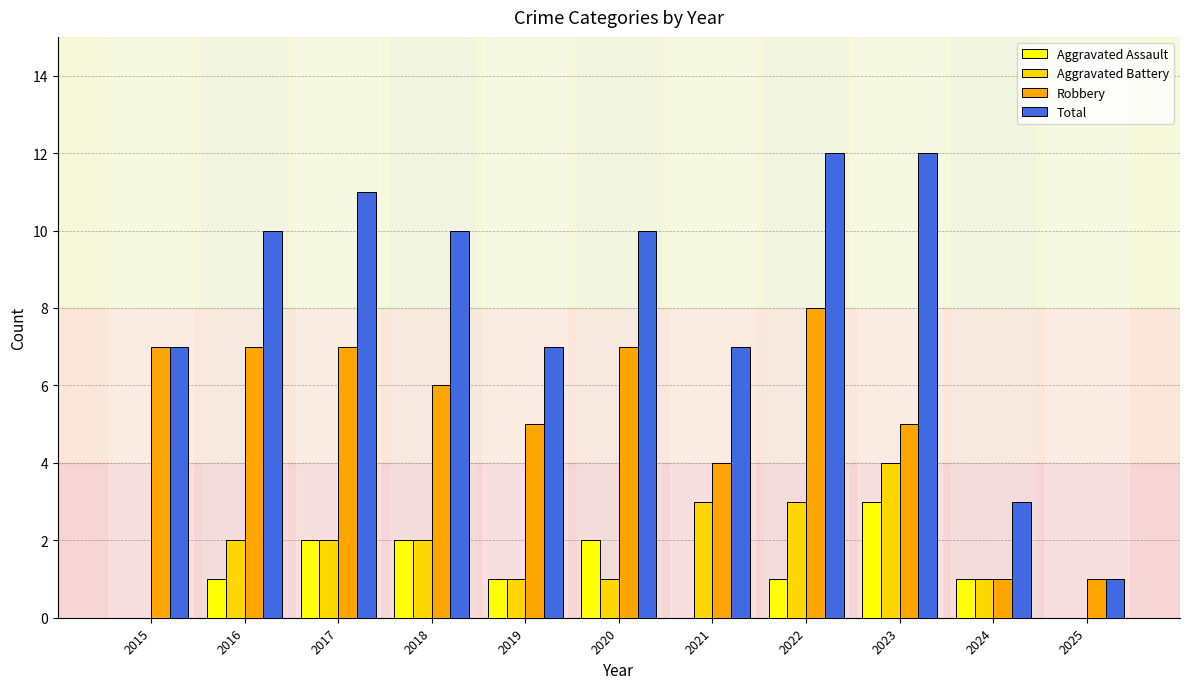

True or false: Aggravated Assault has a value of 1 at 2018.

False